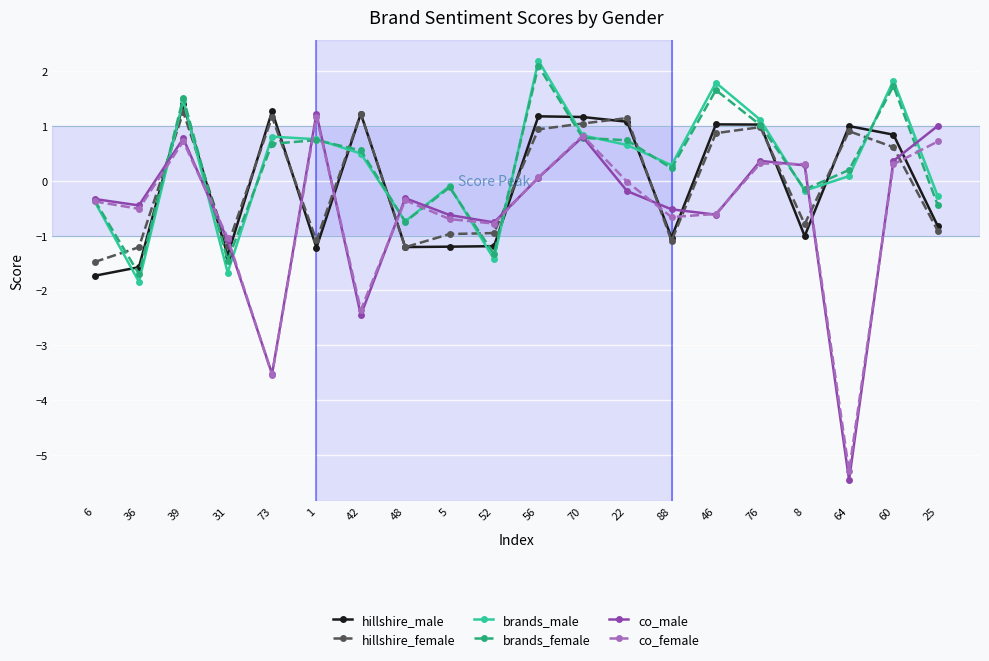

How many categories are shown in the chart?

20